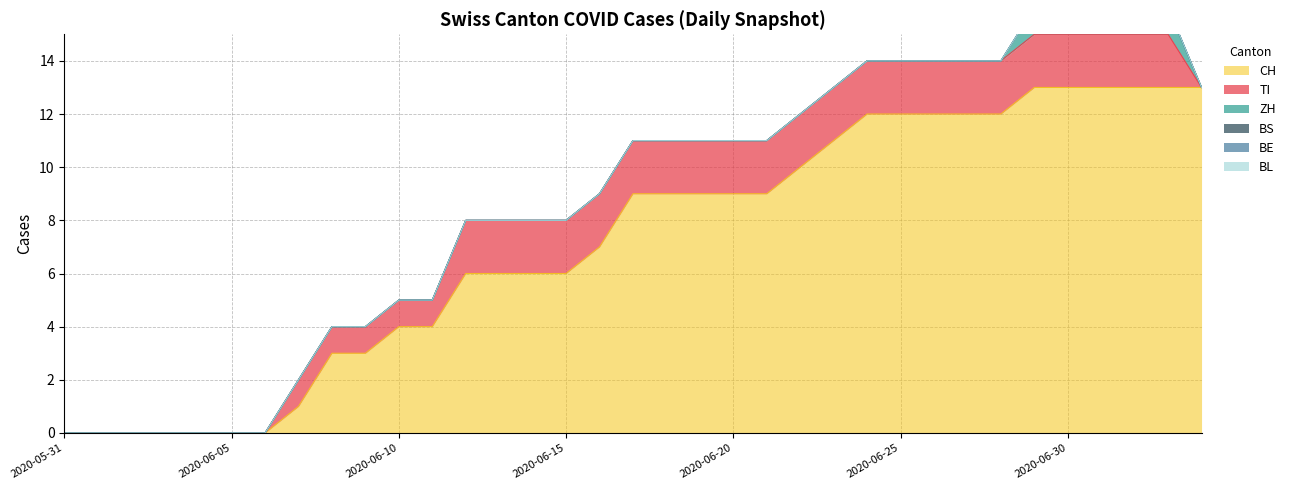

Is it true that BL equals 0 at 2020-06-12?

True